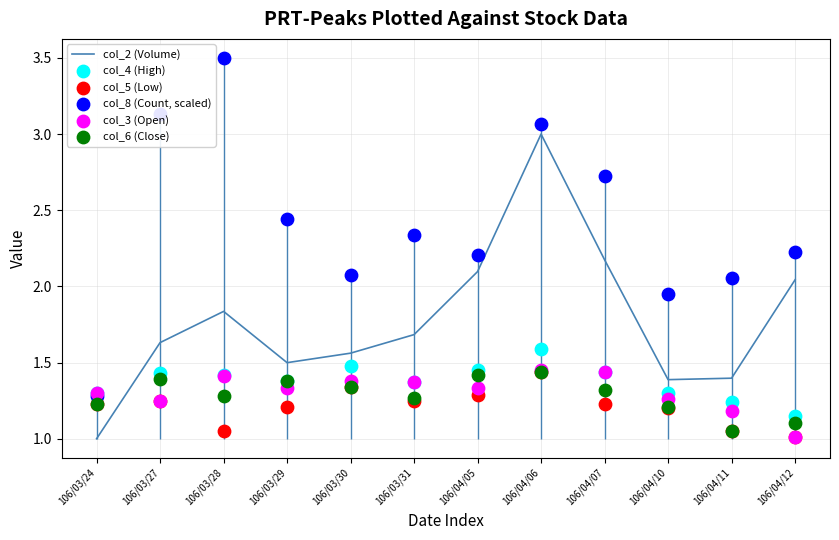

Which series has the largest total across all categories?

col_8 (Count, scaled)